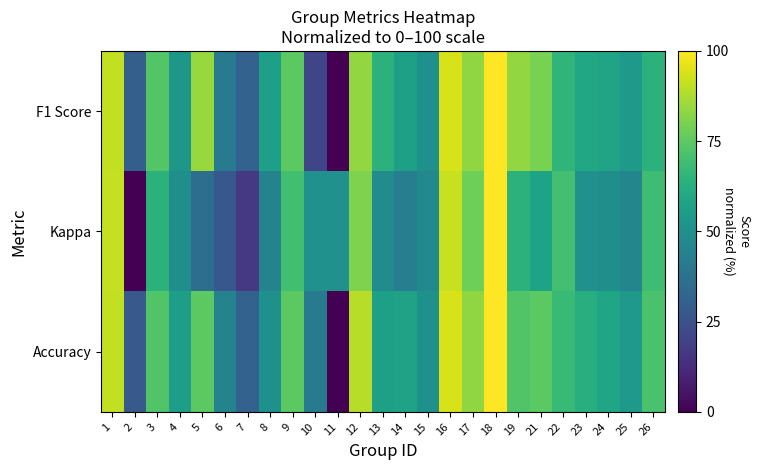

Reading left to right, extract all data points from this chart.

F1 Score: 1=90.9	2=30.3	3=73.3	4=53.0	5=84.4	6=40.8	7=31.2	8=56.2	9=75.0	10=20.8	11=0.0	12=83.9	13=64.1	14=56.9	15=50.0	16=93.8	17=83.3	18=100.0	19=83.9	21=79.8	22=65.2	23=59.5	24=58.5	25=53.6	26=64.3
Kappa: 1=91.1	2=0.0	3=64.3	4=49.7	5=36.1	6=27.1	7=16.8	8=44.8	9=69.6	10=50.6	11=50.6	12=80.6	13=48.1	14=42.7	15=47.8	16=91.8	17=78.1	18=100.0	19=64.3	21=58.1	22=70.0	23=50.6	24=49.8	25=46.0	26=68.9
Accuracy: 1=90.9	2=27.8	3=72.9	4=55.6	5=75.0	6=44.6	7=31.2	8=50.0	9=75.0	10=41.7	11=0.0	12=89.3	13=56.8	14=57.7	15=50.0	16=93.8	17=83.3	18=100.0	19=72.9	21=75.0	22=67.3	23=62.5	24=59.2	25=53.6	26=71.4